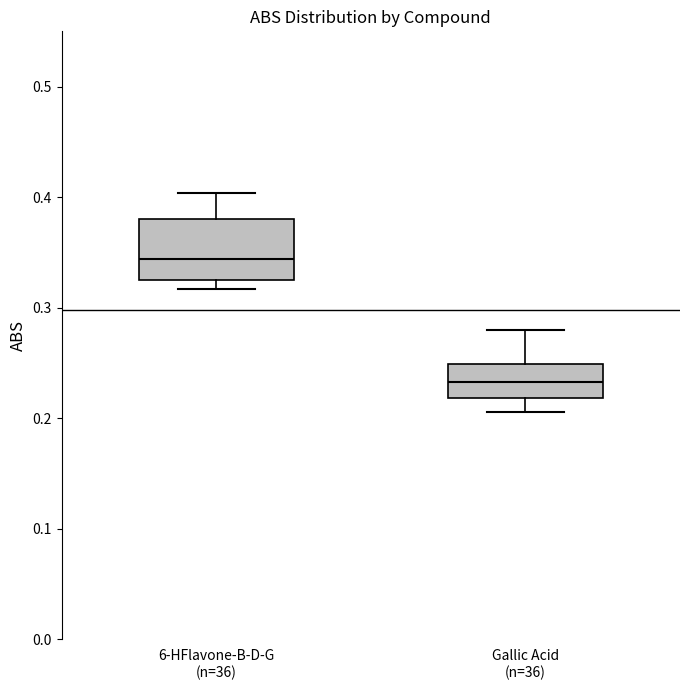

Comparing the boxes themselves (not the whiskers), which one is the tallest?

6-HFlavone-B-D-G (n=36)